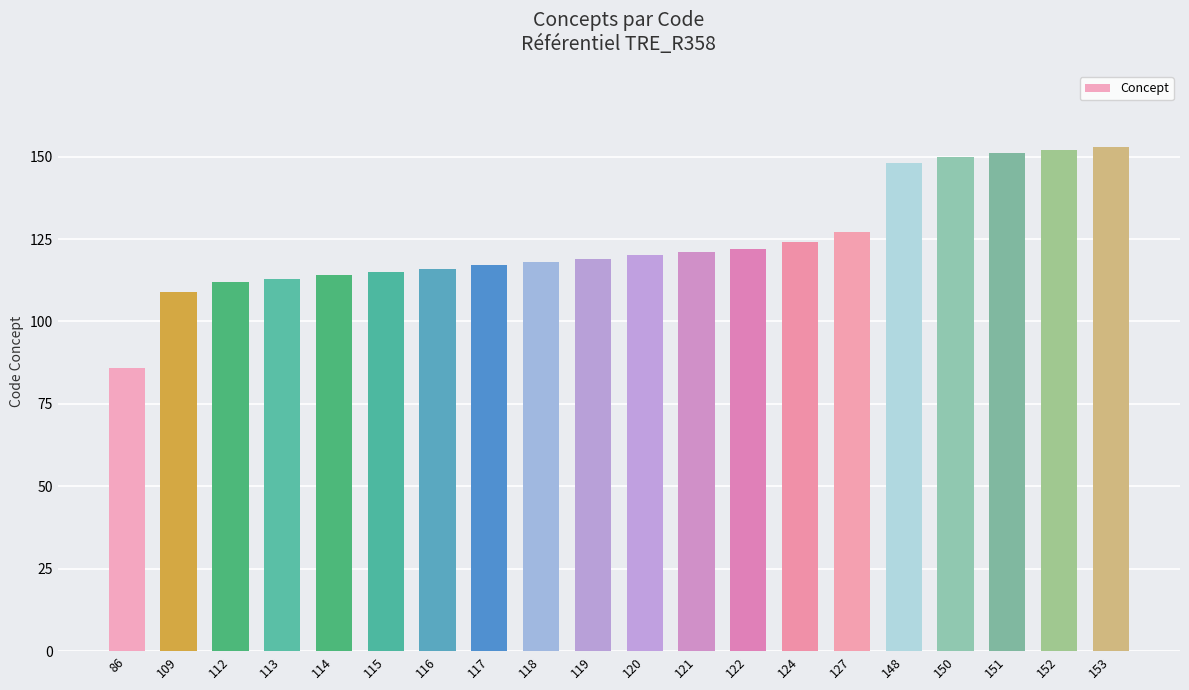

What is the change in value from 122 to 150?

+28